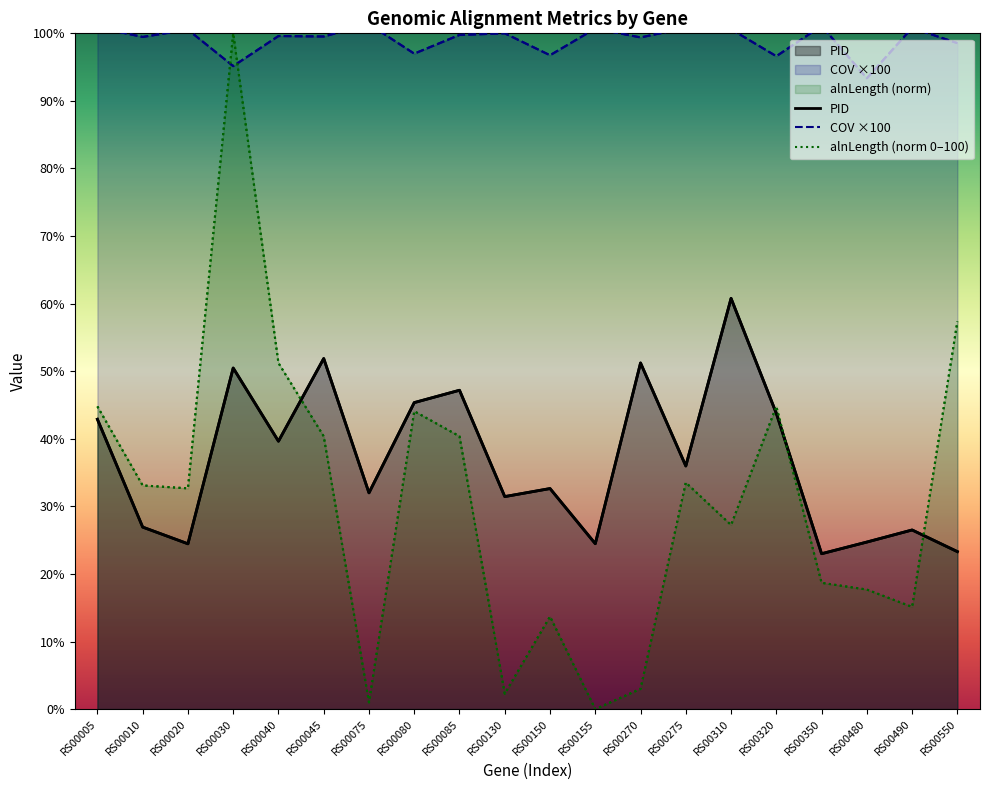

Which series has the largest total across all categories?

COV